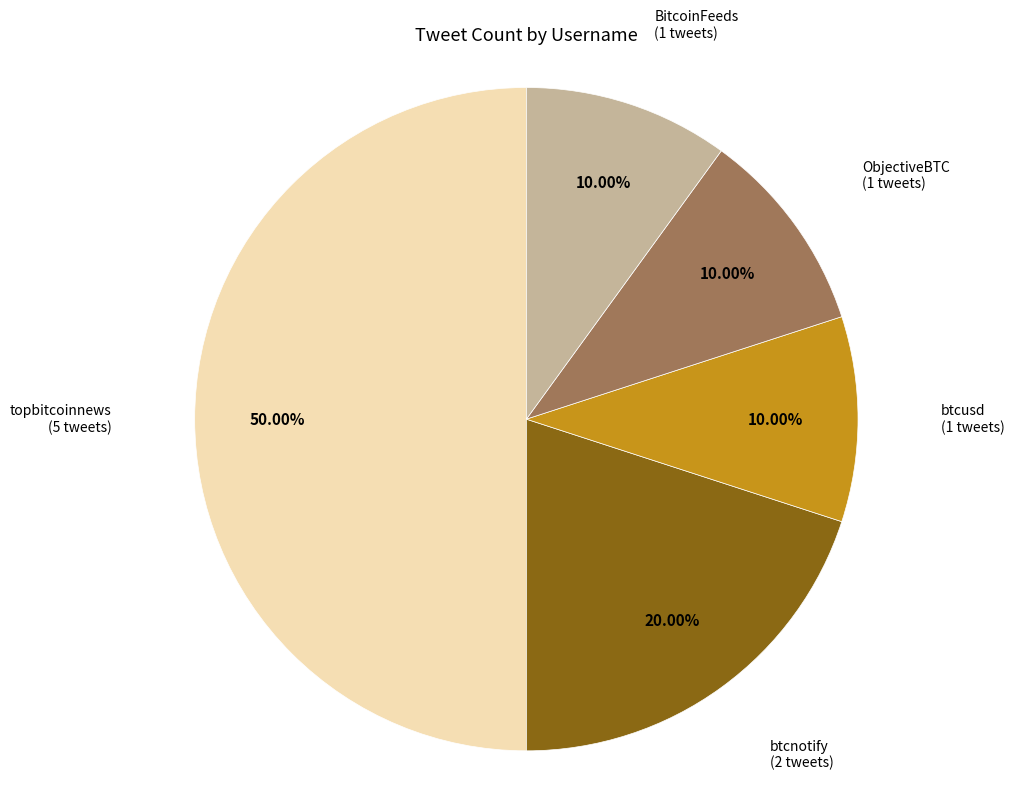

Is ObjectiveBTC the majority of the pie?

No